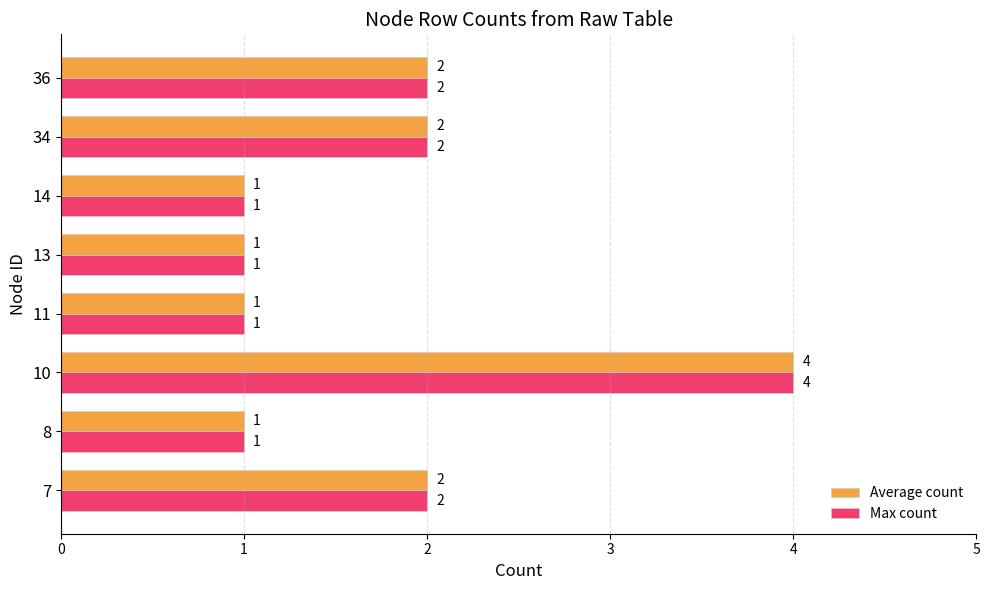

What is the difference between the maximum and minimum values in the Max count series?

3